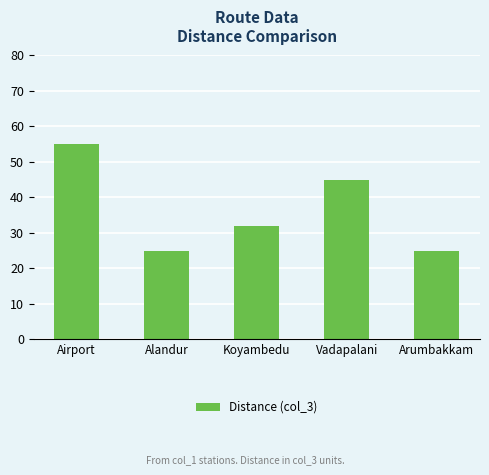

How many series are shown in this chart?

1